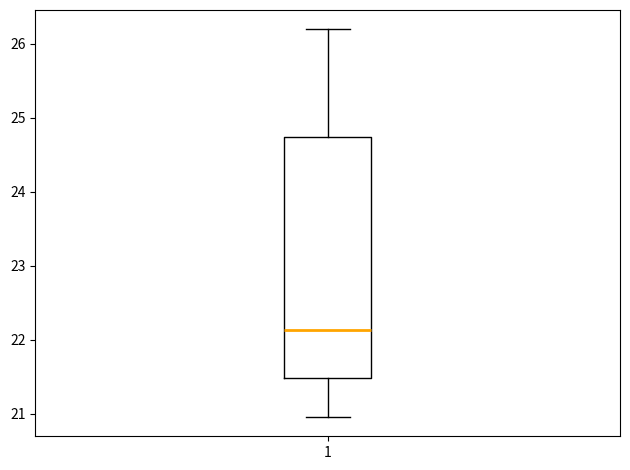

Read this box plot against the y-axis: the position of the median line, the range covered by the box, and the ends of both whiskers. The values are not printed on the chart, so give them approximately, as read against the axis.

median 22.1, box 21.5 to 24.7, whiskers 21.0 to 26.2